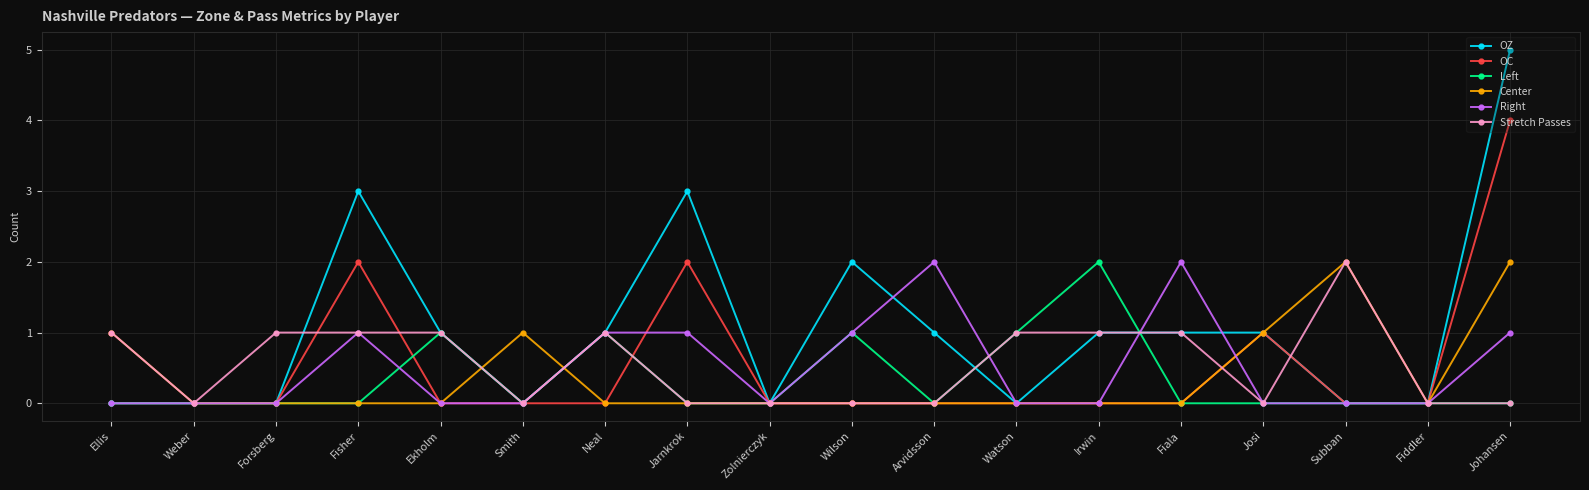

How many data points does each series have?

18